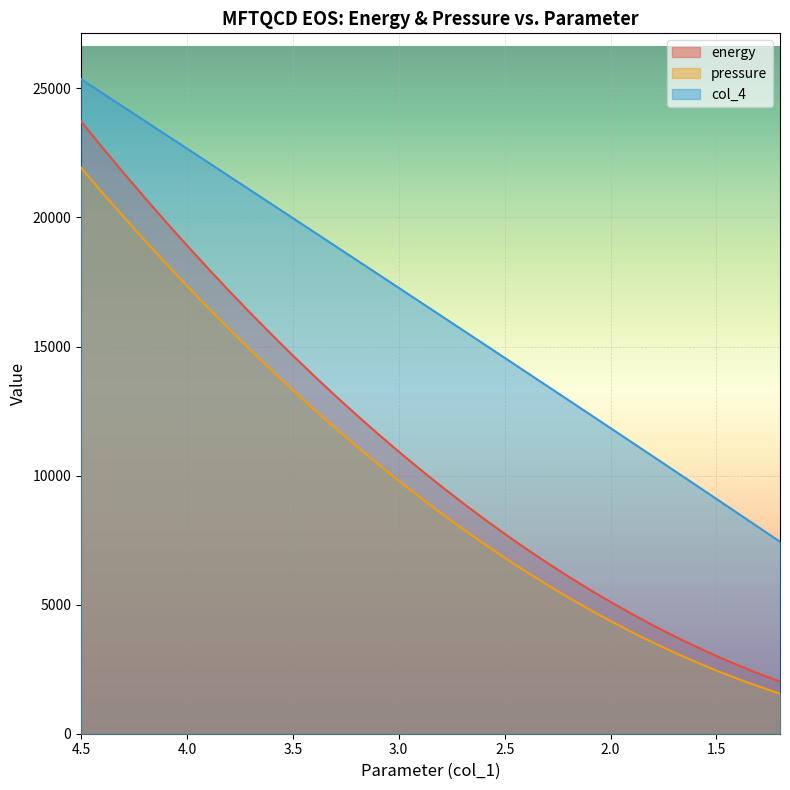

True or false: energy and pressure cross at least once.

False